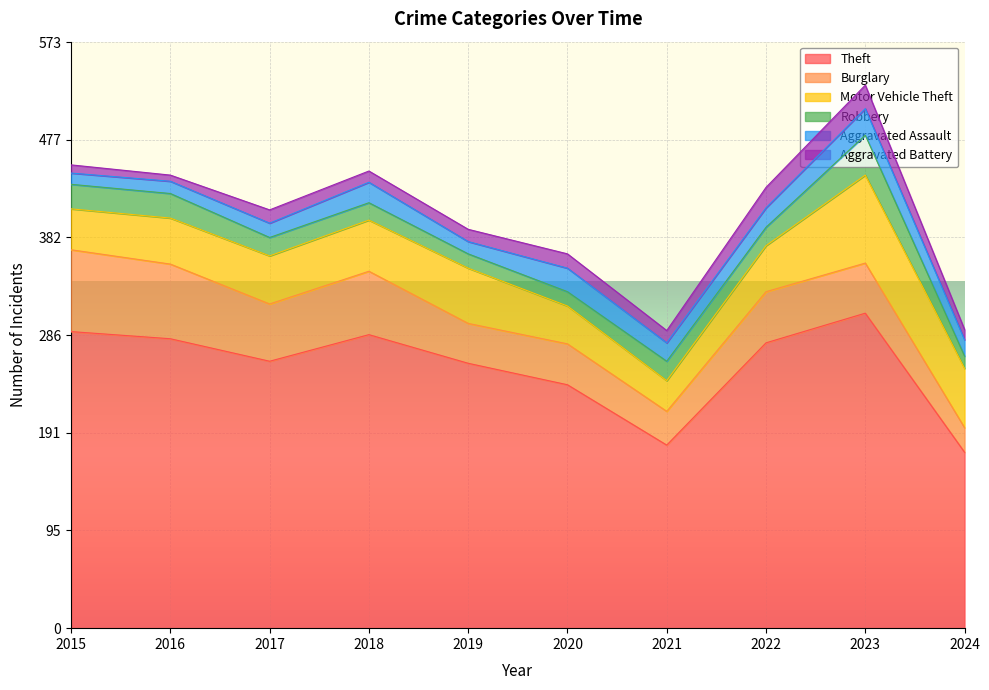

The value of Theft at 2017 is 261. True or false?

True